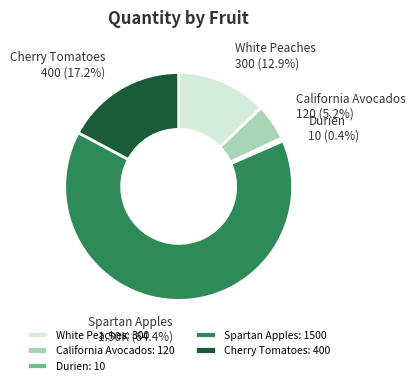

Rank the categories by value from lowest to highest.

Durien, California Avocados, White Peaches, Cherry Tomatoes, Spartan Apples